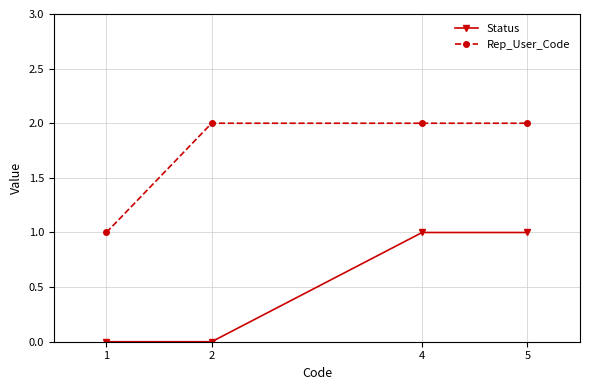

What is the value of the Rep_User_Code point at the 1st from the left?

1